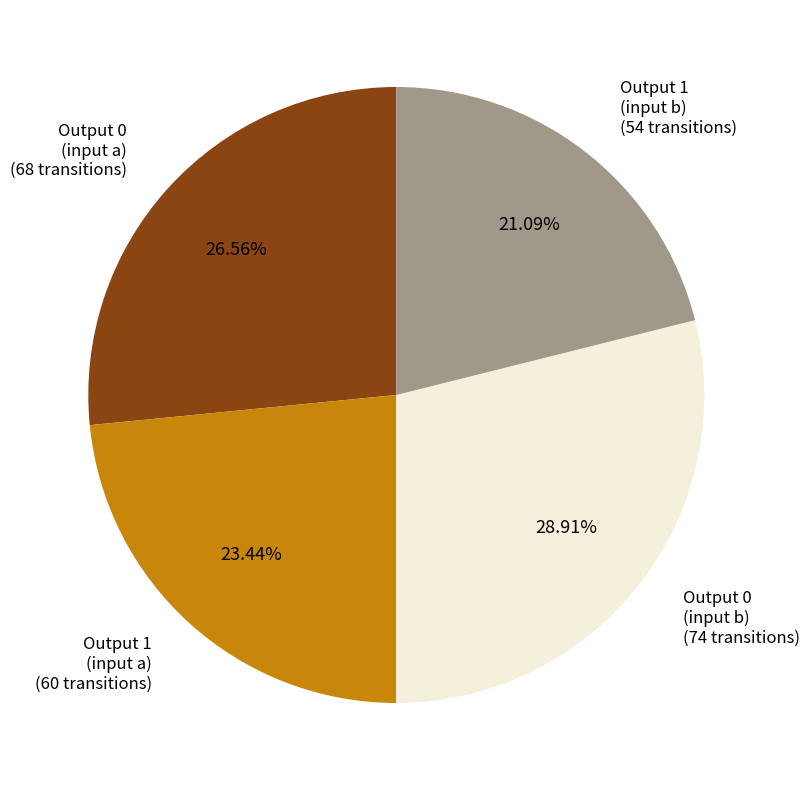

Does any single category account for the majority?

No